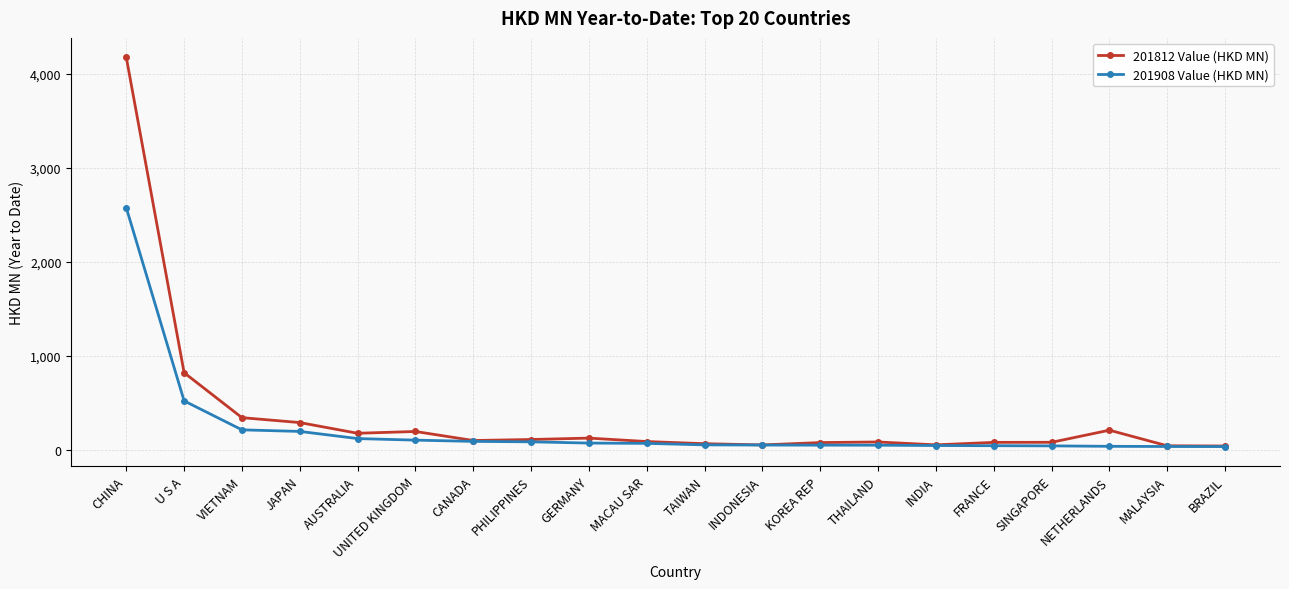

How many lines are shown in the chart?

2